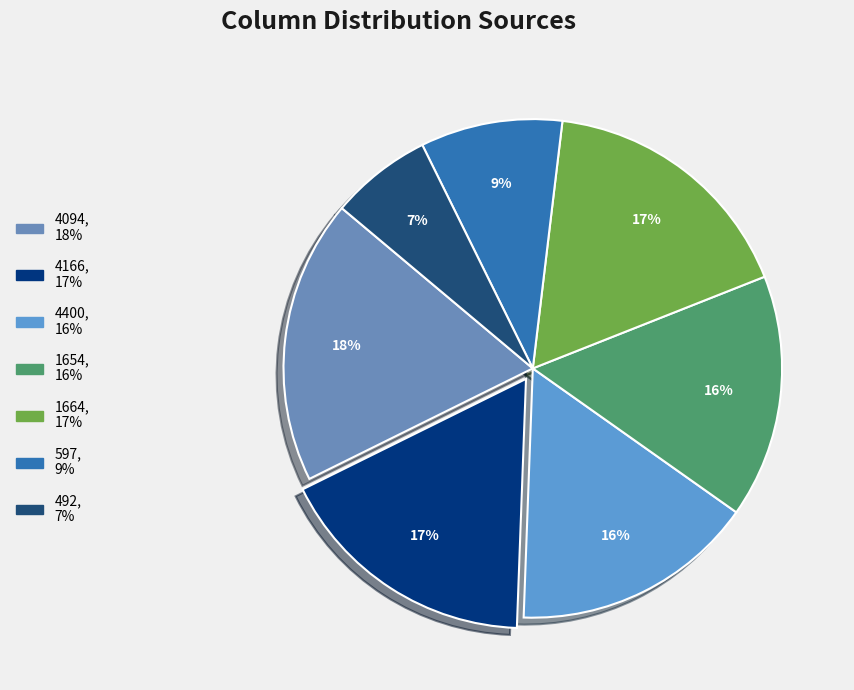

Approximately how many times larger is the value at 492 compared to 597?

0.7